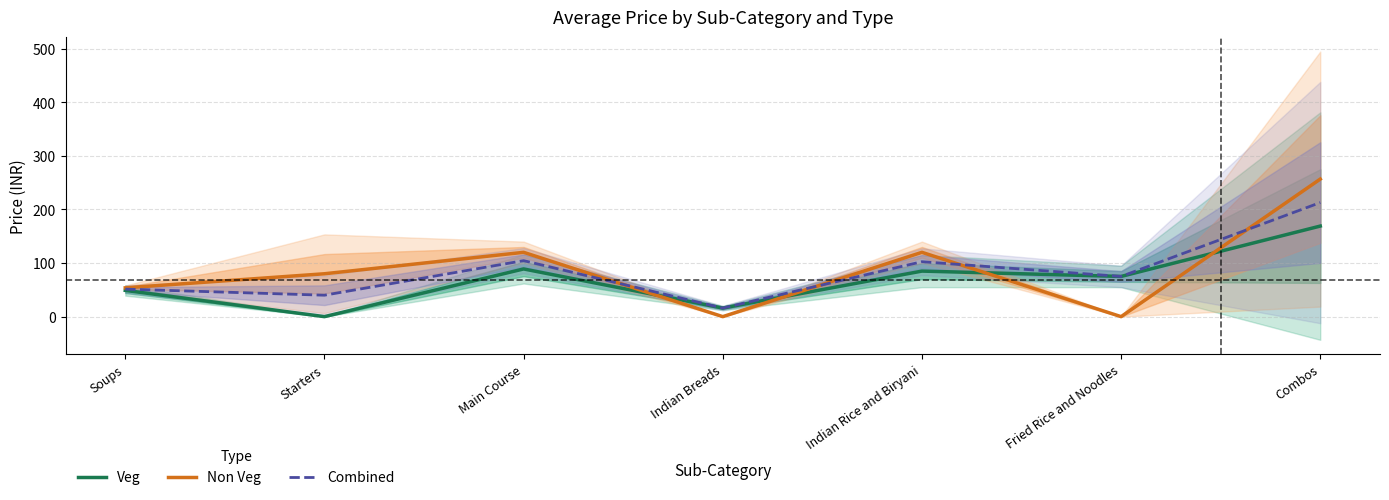

What is the highest value of the Non Veg series?

256.7